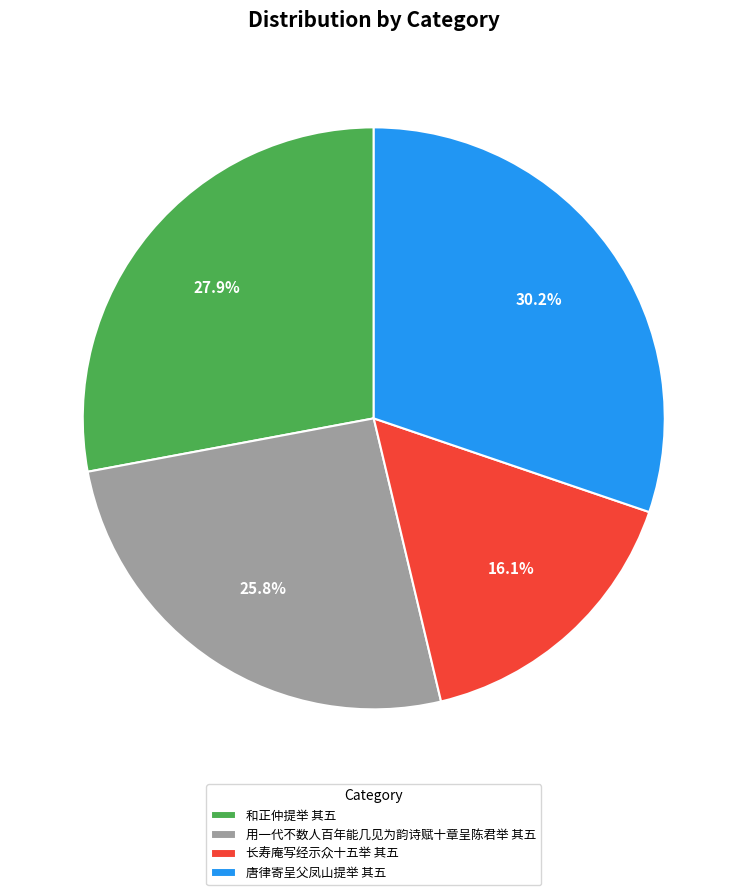

To the nearest percent, what percentage of the pie is 唐律寄呈父凤山提举 其五?

30%